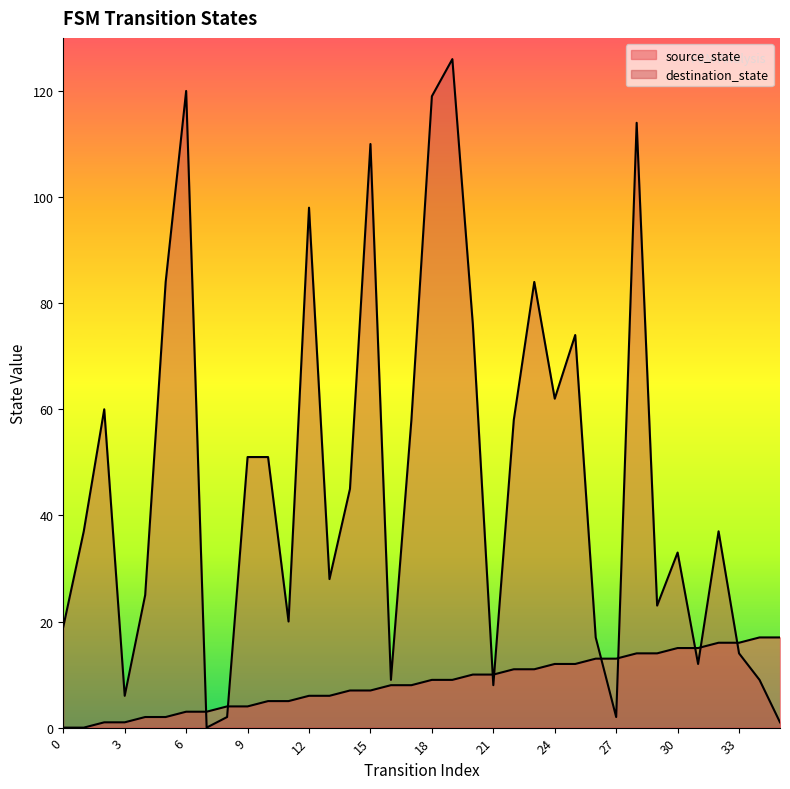

How many interior local valleys does the destination_state series have?

10